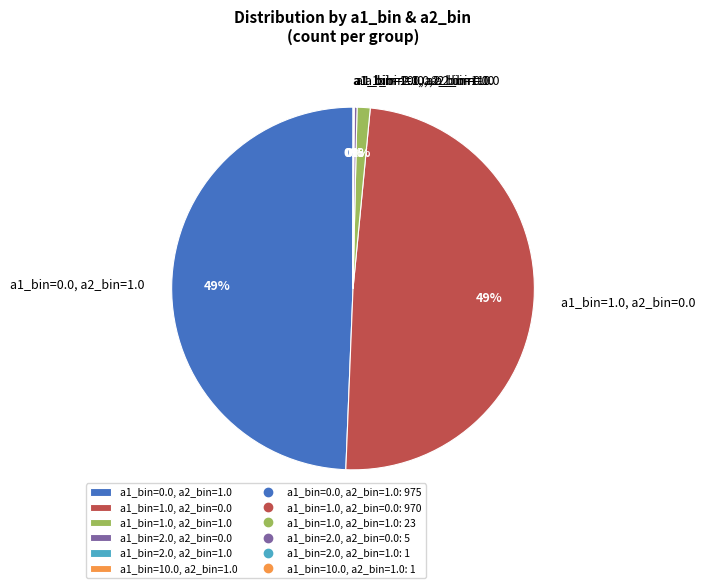

To the nearest percent, what is the difference between the largest and smallest slice percentages?

49%